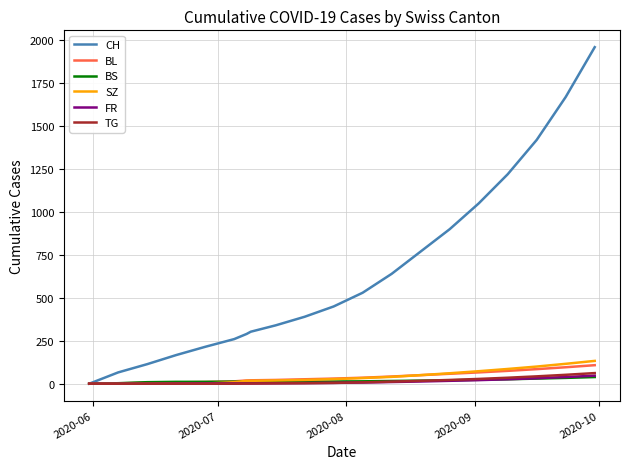

Which series has the largest range (max minus min)?

CH